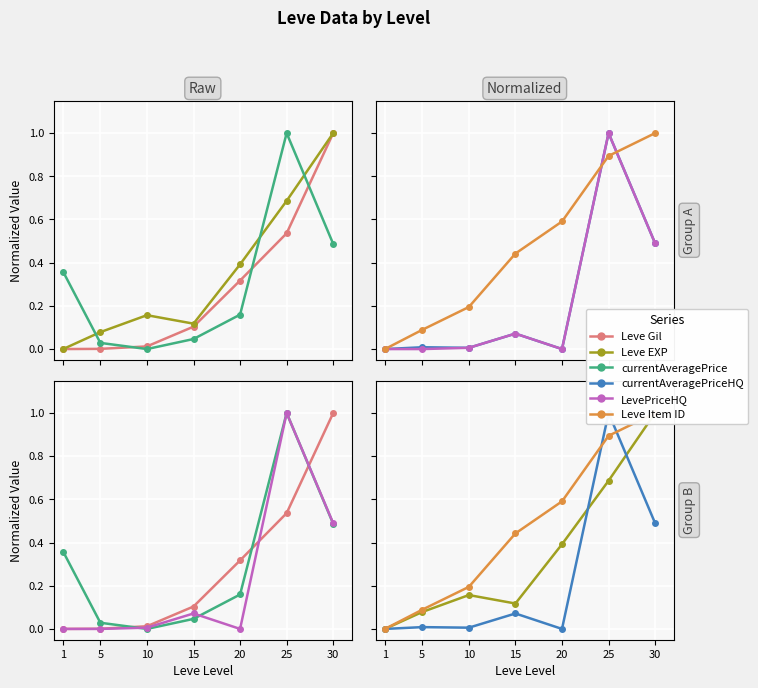

How many lines are shown in the chart?

6